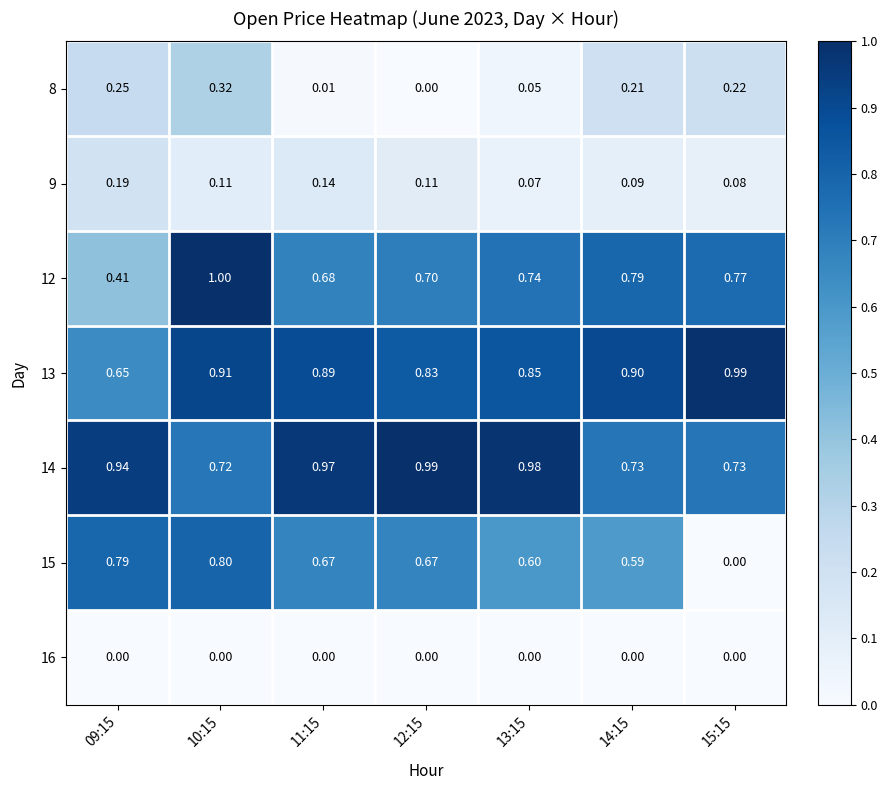

At which category is the sum across all series the highest?

10:15